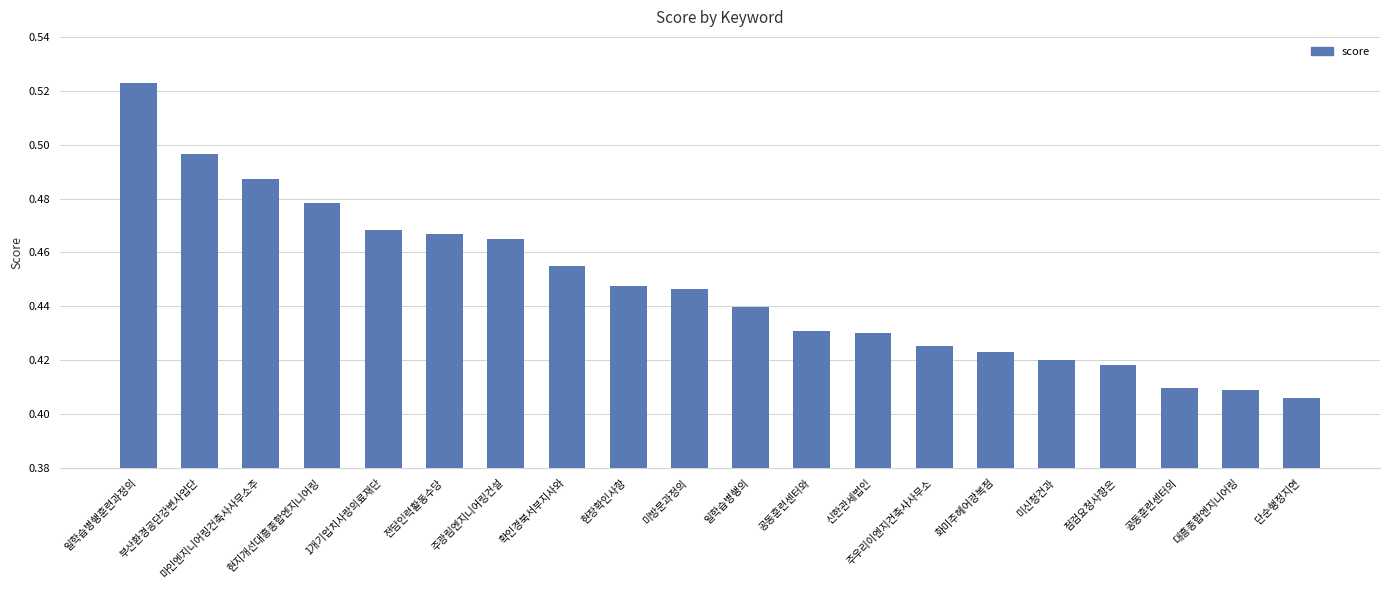

What is the sum of the values at 마인엔지니어링건축사사무소주 and 점검요청사항은?

0.9